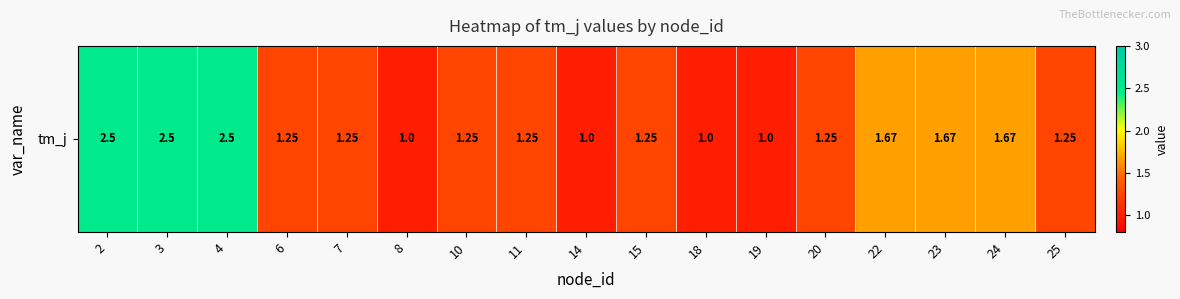

List the labels in order of value, smallest first.

8, 14, 18, 19, 6, 7, 10, 11, 15, 20, 25, 22, 23, 24, 2, 3, 4